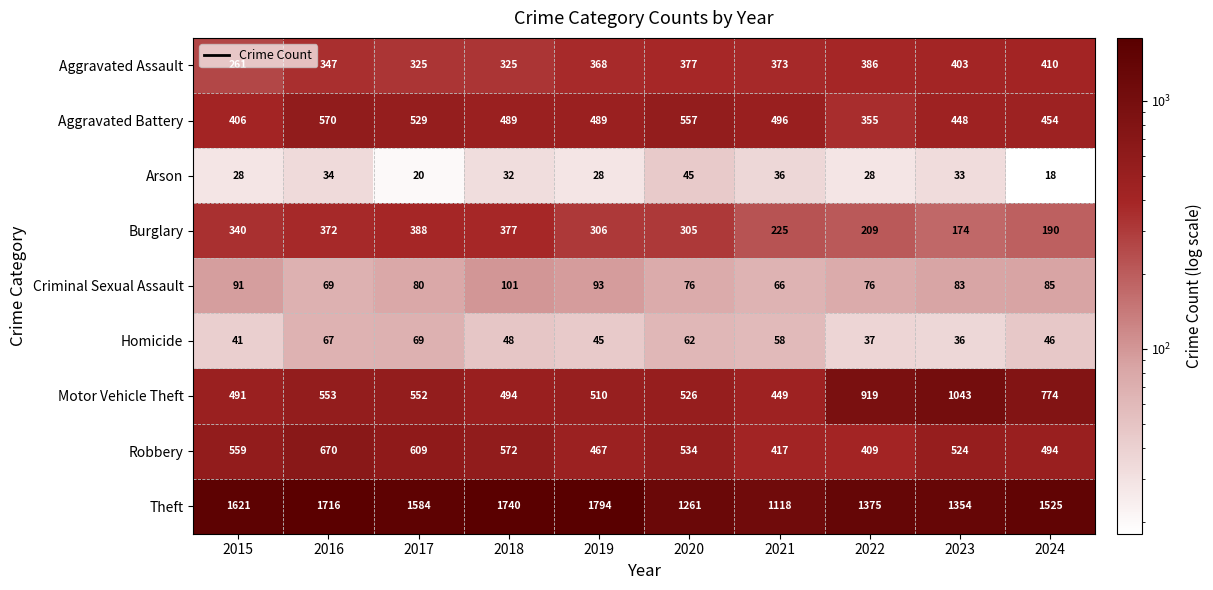

The Robbery series shows 609 at 2017. True or false?

True